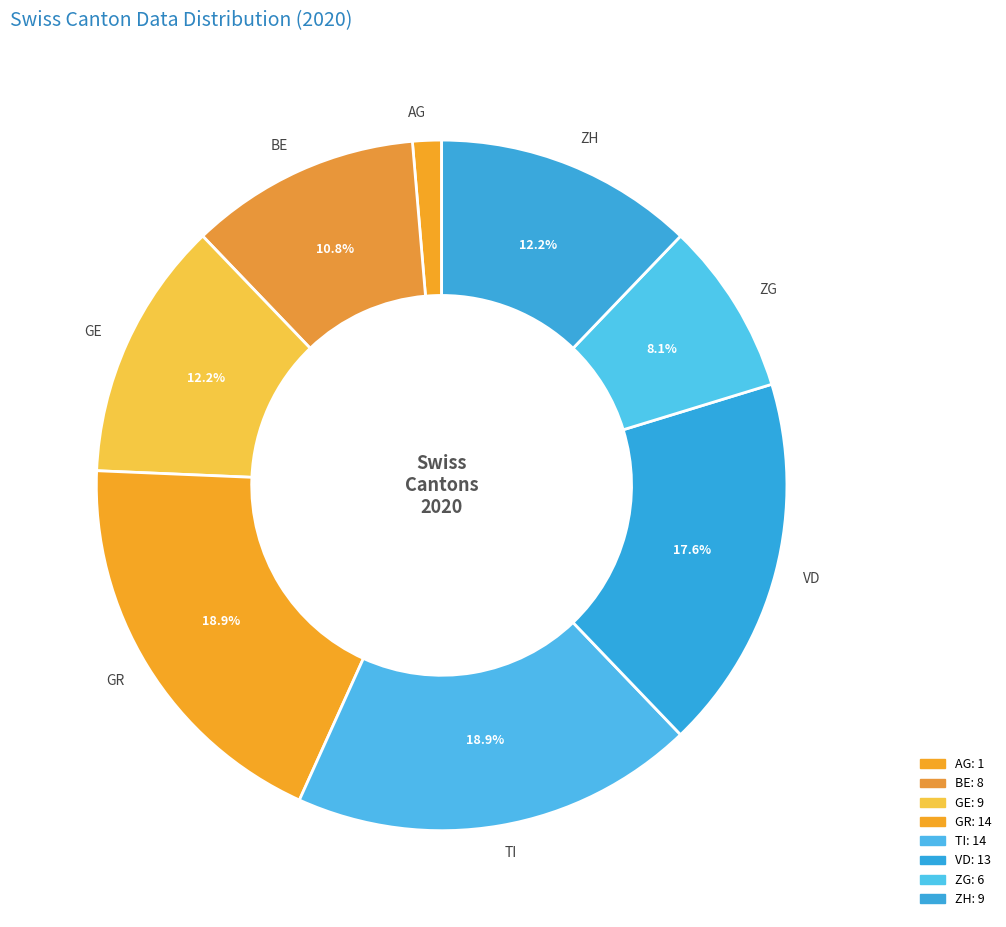

What percentage is NOT represented by TI?

81.1%